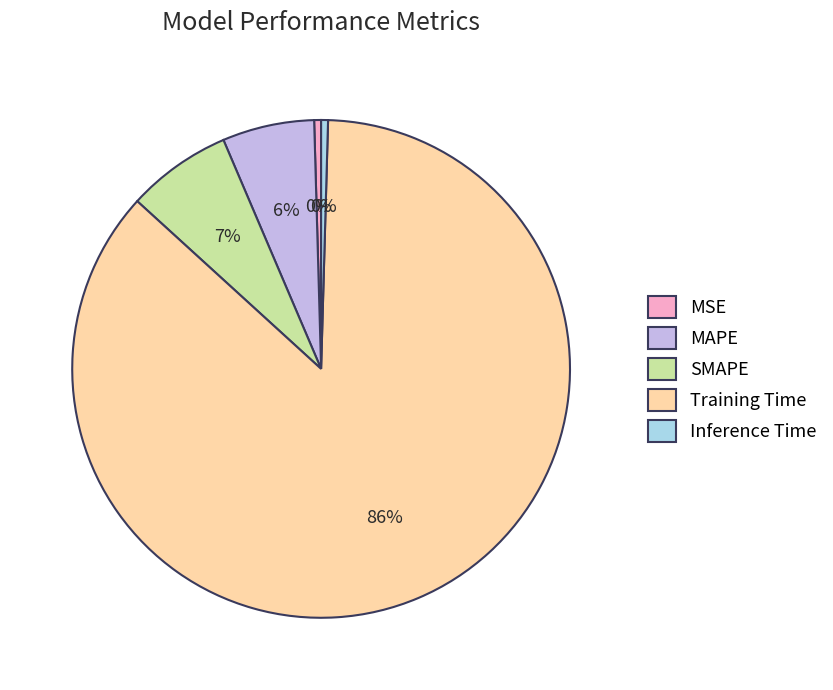

Is there any slice that represents more than half of the pie?

Yes